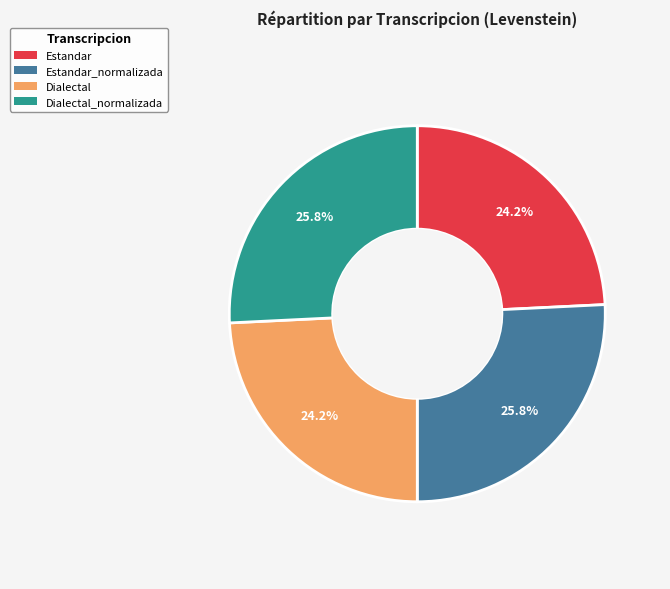

How many segments does this pie chart have?

4